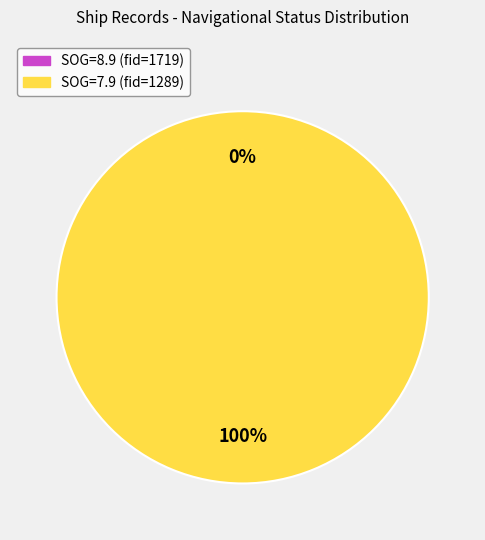

Is the sum of SOG=8.9 (fid=1719) and SOG=7.9 (fid=1289) greater than half?

Yes